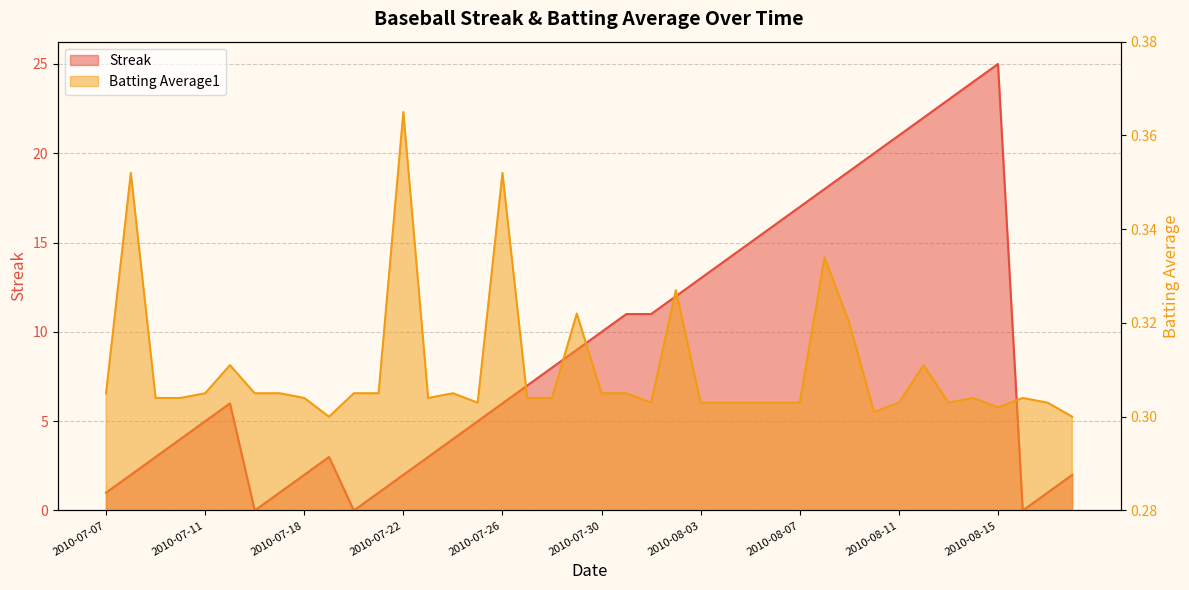

What is the total value across all series at 2010-07-24?

4.3